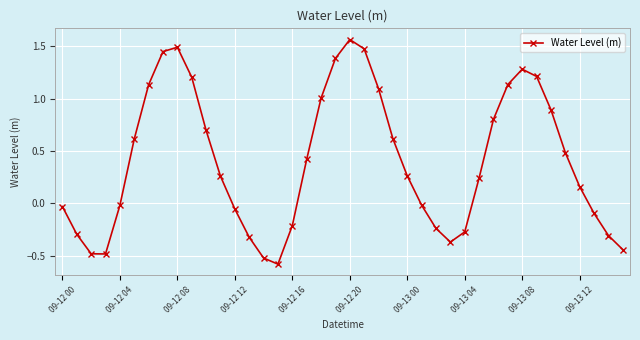

True or false: there are more than 1 points higher than both neighbors.

True